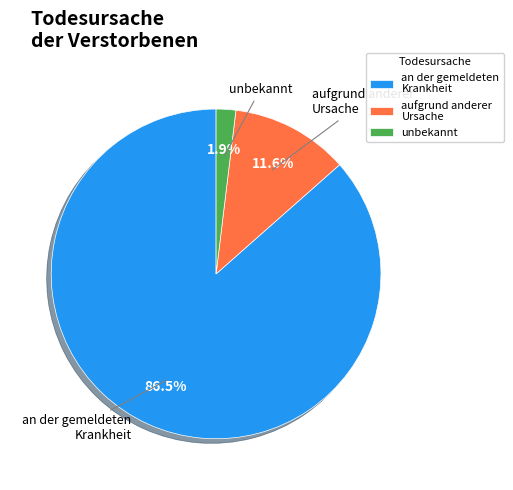

Rank the categories by value from highest to lowest.

an der gemeldeten Krankheit, aufgrund anderer Ursache, unbekannt